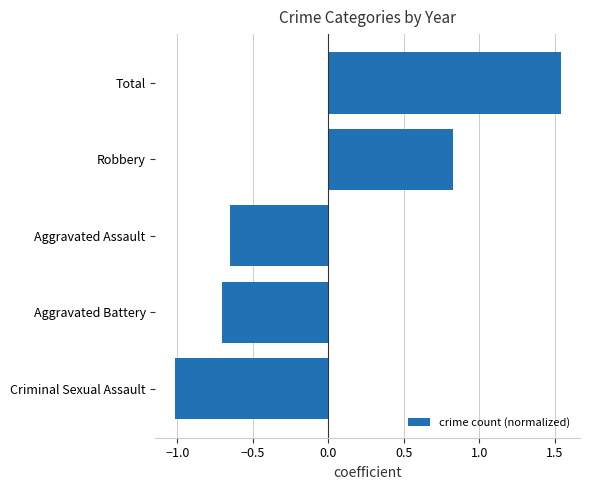

What is the difference between the maximum and second lowest values?

2.2